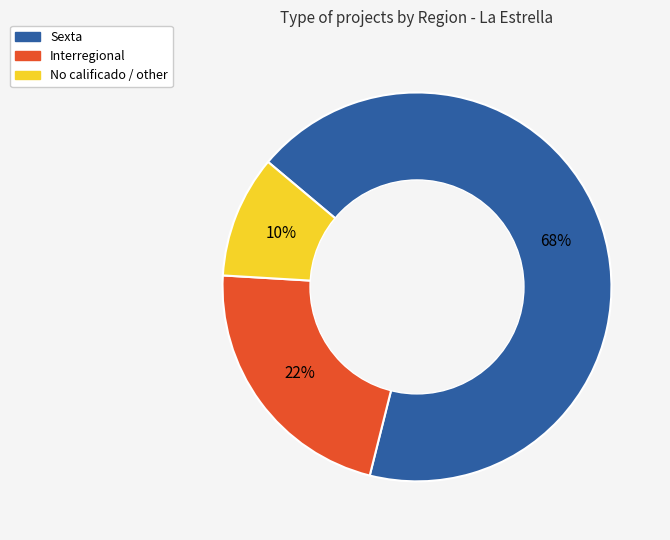

True or false: Sexta accounts for 75% of the total.

False